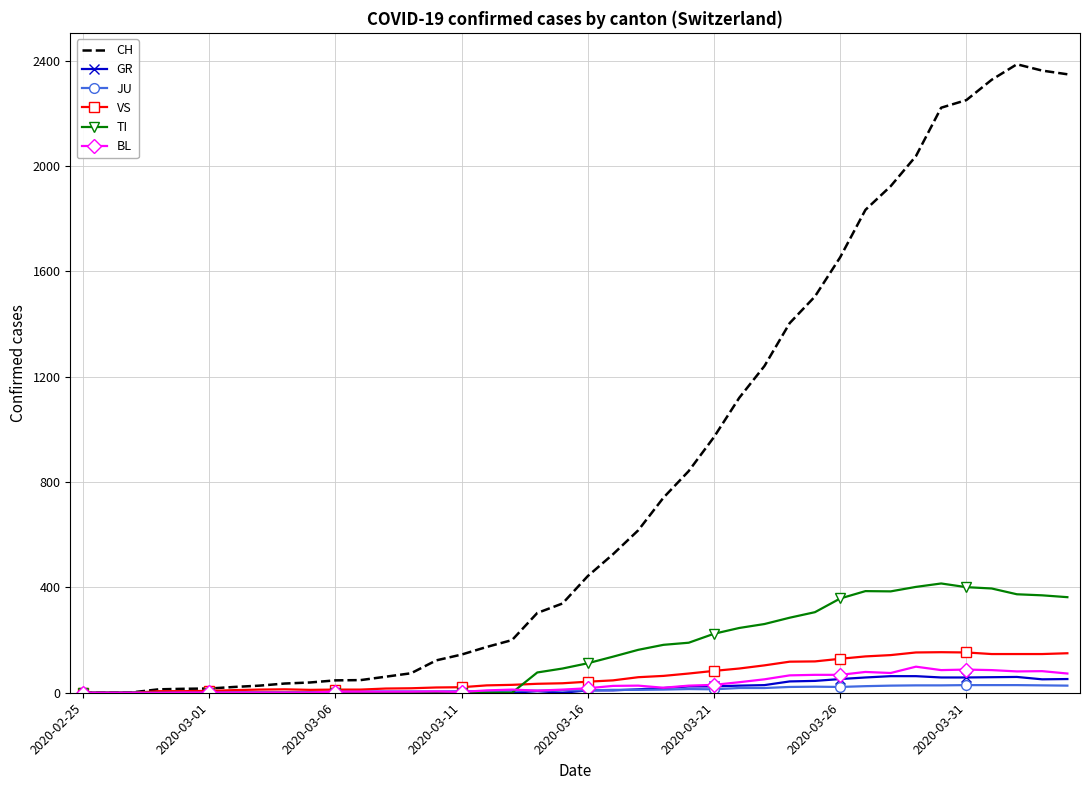

Which series has the largest range (max minus min)?

CH